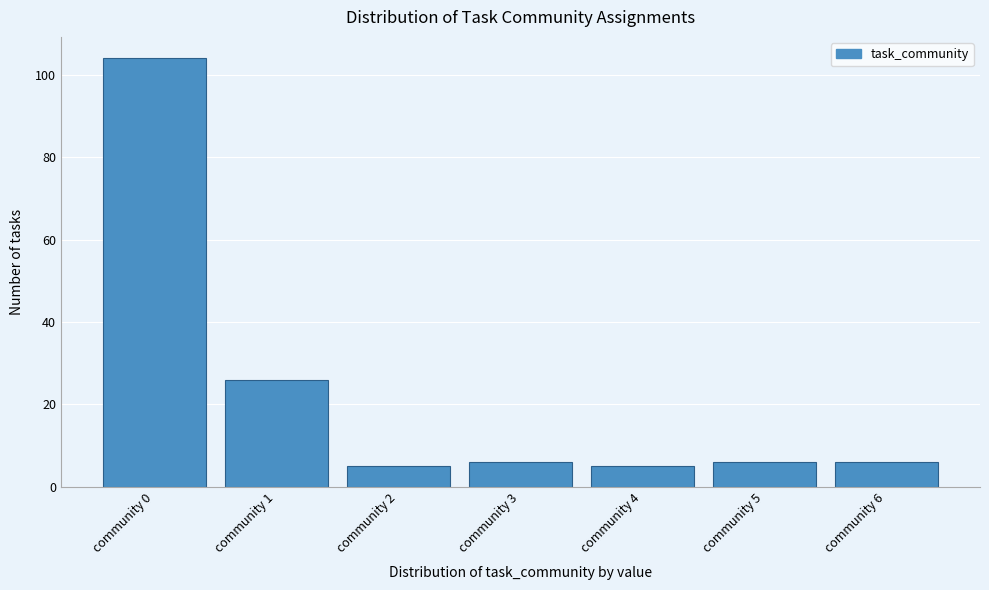

Reading left to right, transcribe all the data shown in this chart.

community 0=104	community 1=26	community 2=5	community 3=6	community 4=5	community 5=6	community 6=6